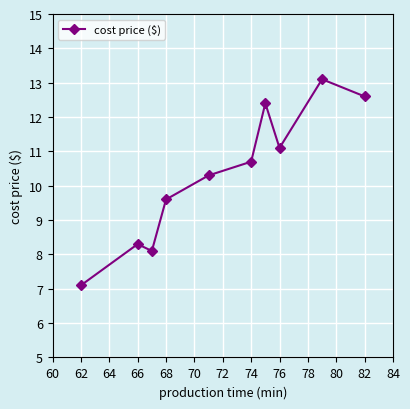

What is the sum of all values?

103.3